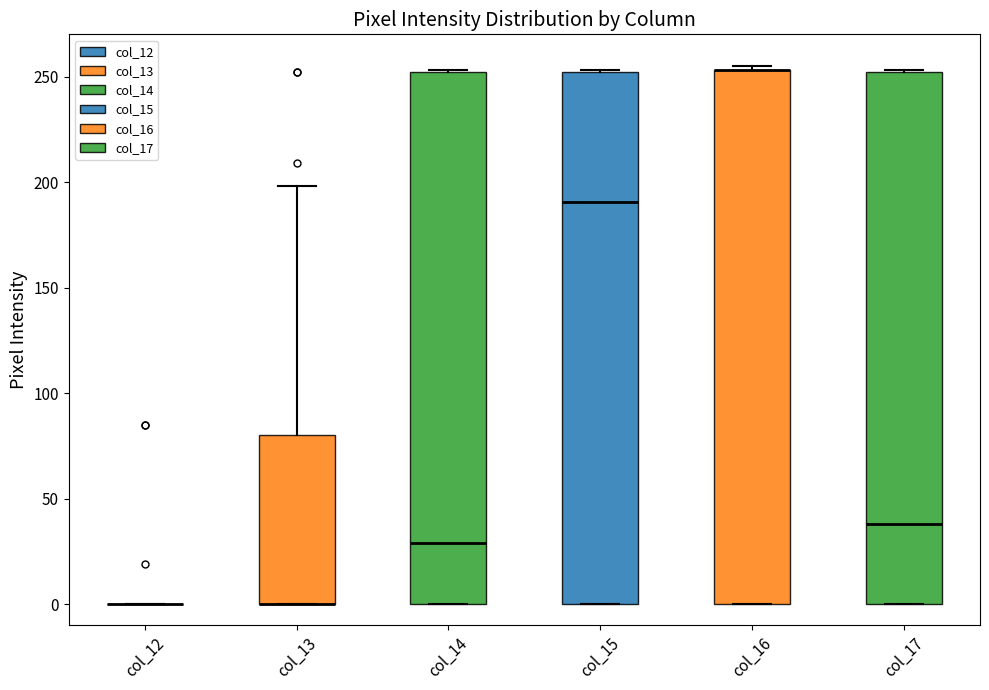

Reading left to right, read every box against the y-axis: the position of its median line, the range the box covers, and the ends of its whiskers. The values are not printed on the chart, so give them approximately, as read against the axis.

col_12: box collapsed to a line at 0, whiskers 0 to 0
col_13: median 0 (drawn on the box's lower edge), box 0 to 80, whiskers 0 to 200
col_14: median 30, box 0 to 250, whiskers 0 to 255
col_15: median 190, box 0 to 250, whiskers 0 to 255
col_16: median 255 (drawn on the box's upper edge), box 0 to 255, whiskers 0 to 255 (just above the box's upper edge)
col_17: median 40, box 0 to 250, whiskers 0 to 255